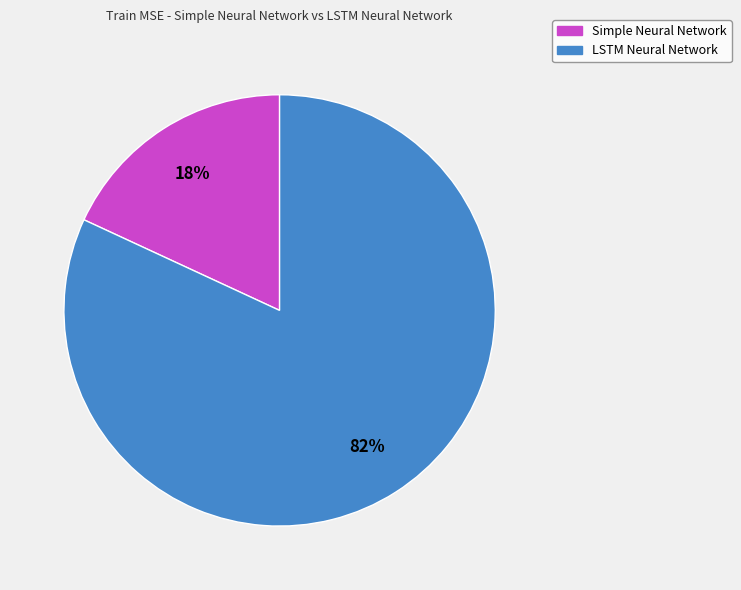

Is there a majority slice in this chart?

Yes